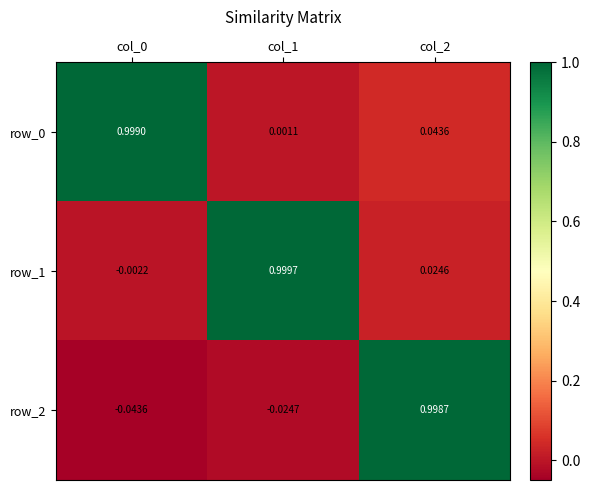

Is the value of row_0 at col_0 greater than the value of row_2 at col_2?

Yes